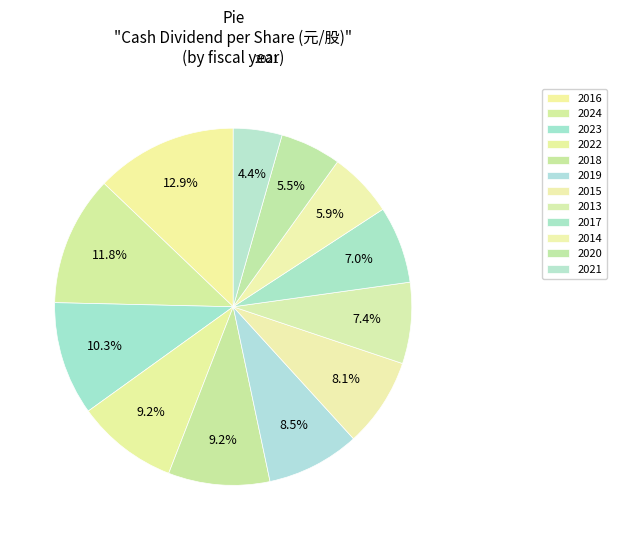

What percentage is the 2022 slice, to the nearest percent?

9%